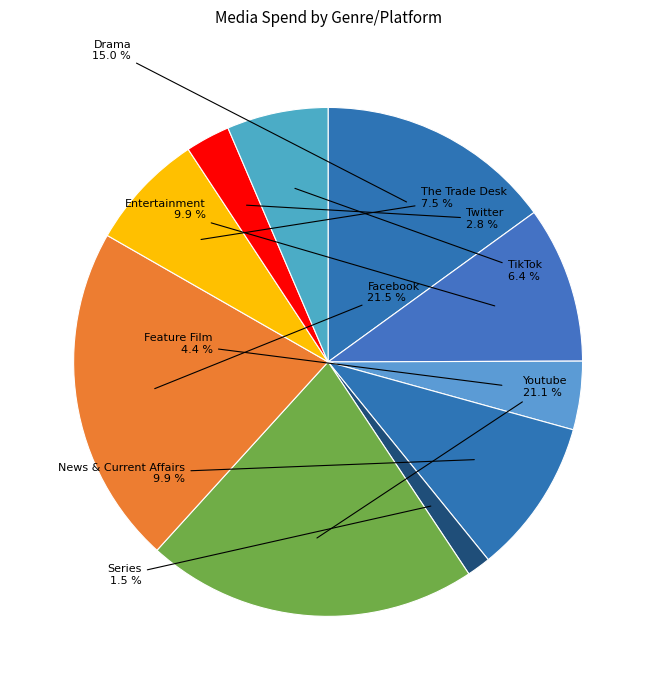

Is there a majority slice in this chart?

No